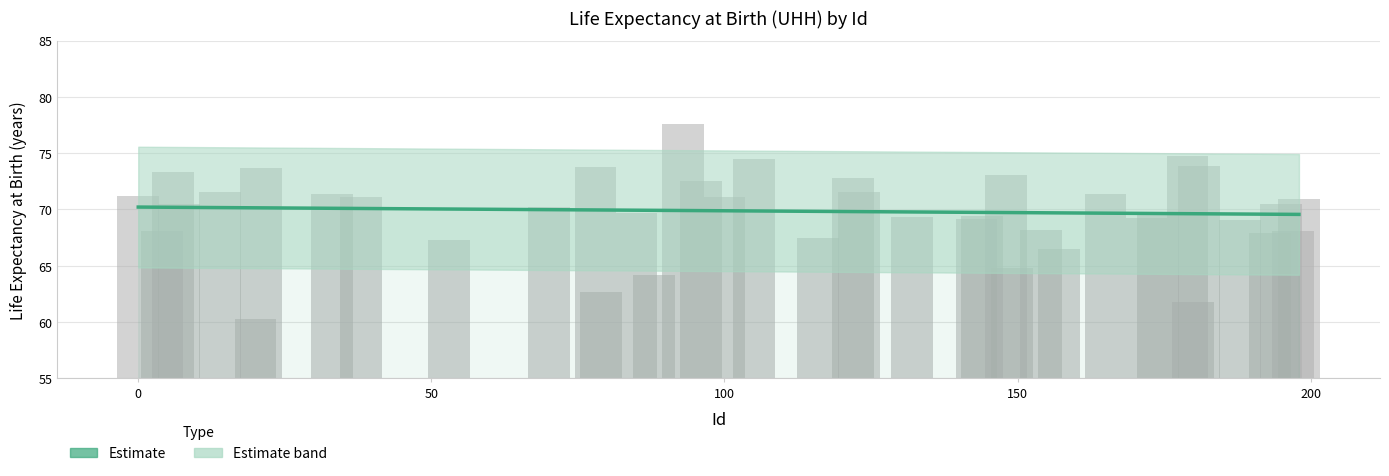

Reading right to left, extract all data points from this chart.

198=70.9	197=68.1	195=70.5	193=67.9	188=69.1	181=73.8	180=61.8	179=74.8	174=69.6	172=69.2	165=71.4	157=66.5	154=68.2	149=64.8	148=73.1	144=69.5	143=69.2	132=69.3	123=71.6	122=72.8	116=67.5	105=74.5	100=71.1	96=72.5	93=77.5	88=64.1	85=69.7	79=62.7	78=73.8	70=70.2	53=67.3	38=71.1	33=71.4	21=73.7	20=60.3	14=71.5	7=70.5	6=73.3	4=68.1	0=71.2